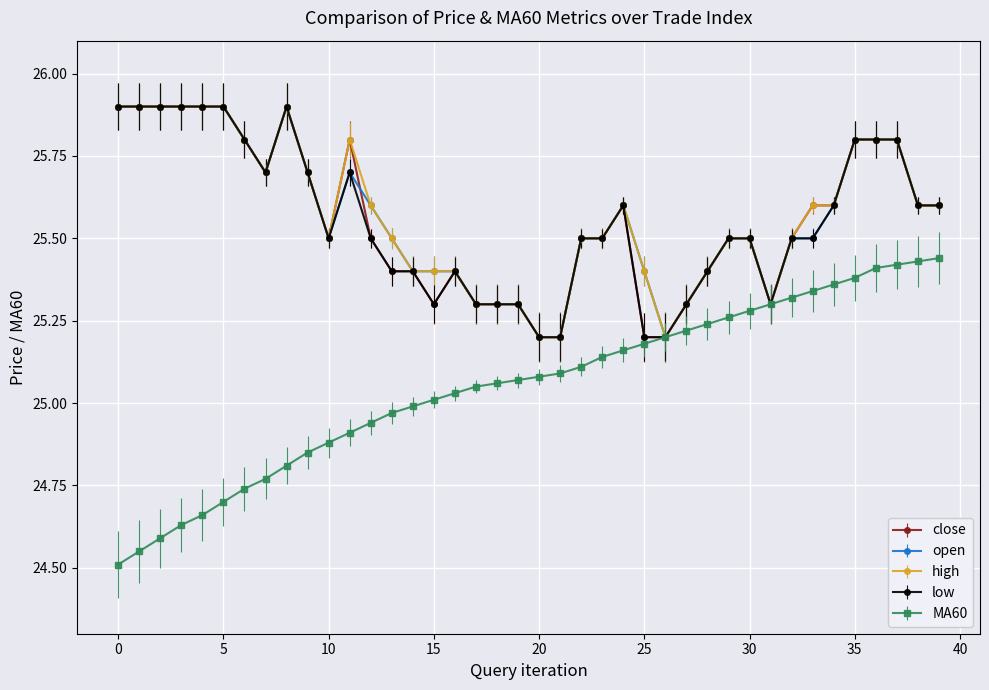

True or false: open has more than 1 interior local peaks.

True